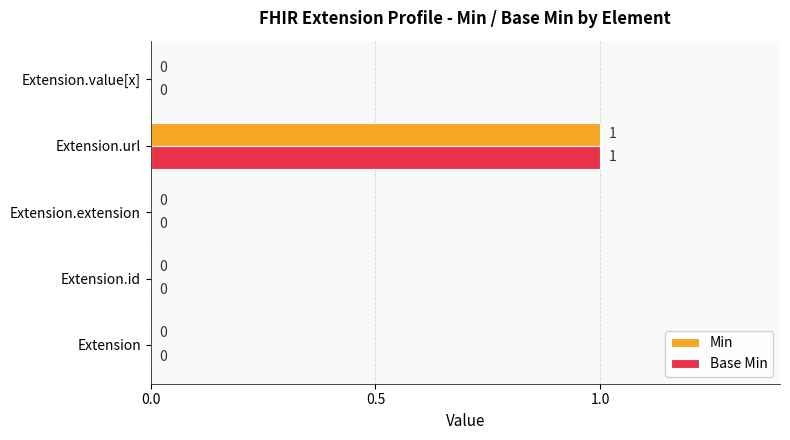

The value of Base Min at Extension.id is 0. True or false?

True